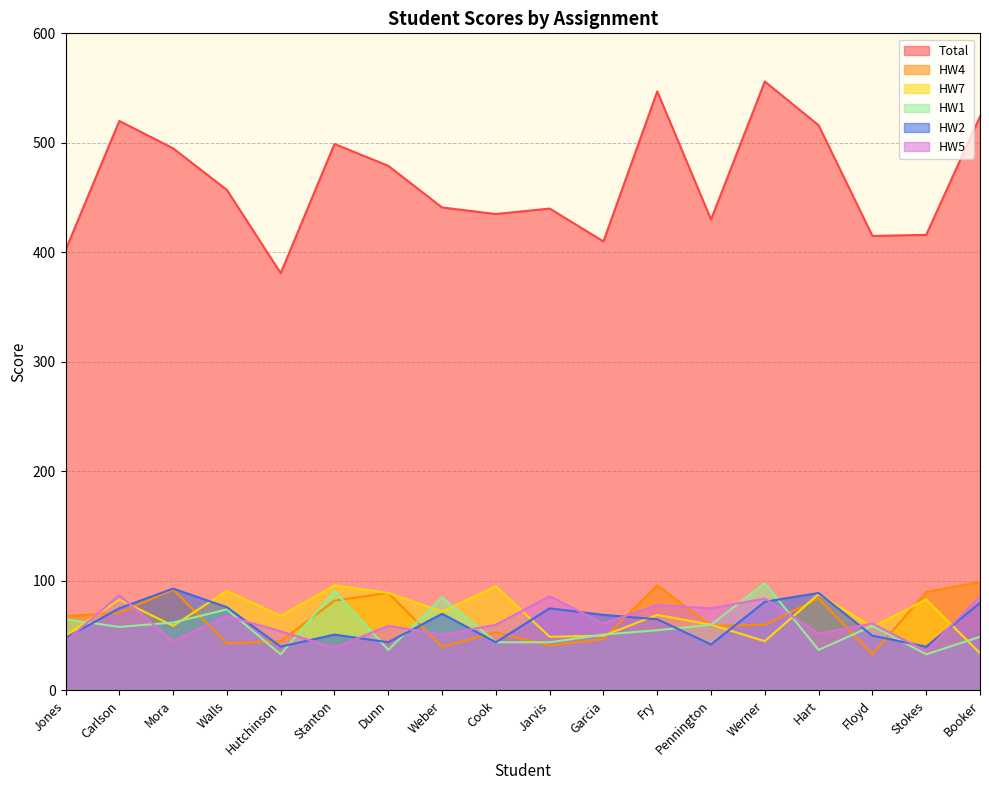

True or false: HW5 and HW4 intersect in this chart.

True